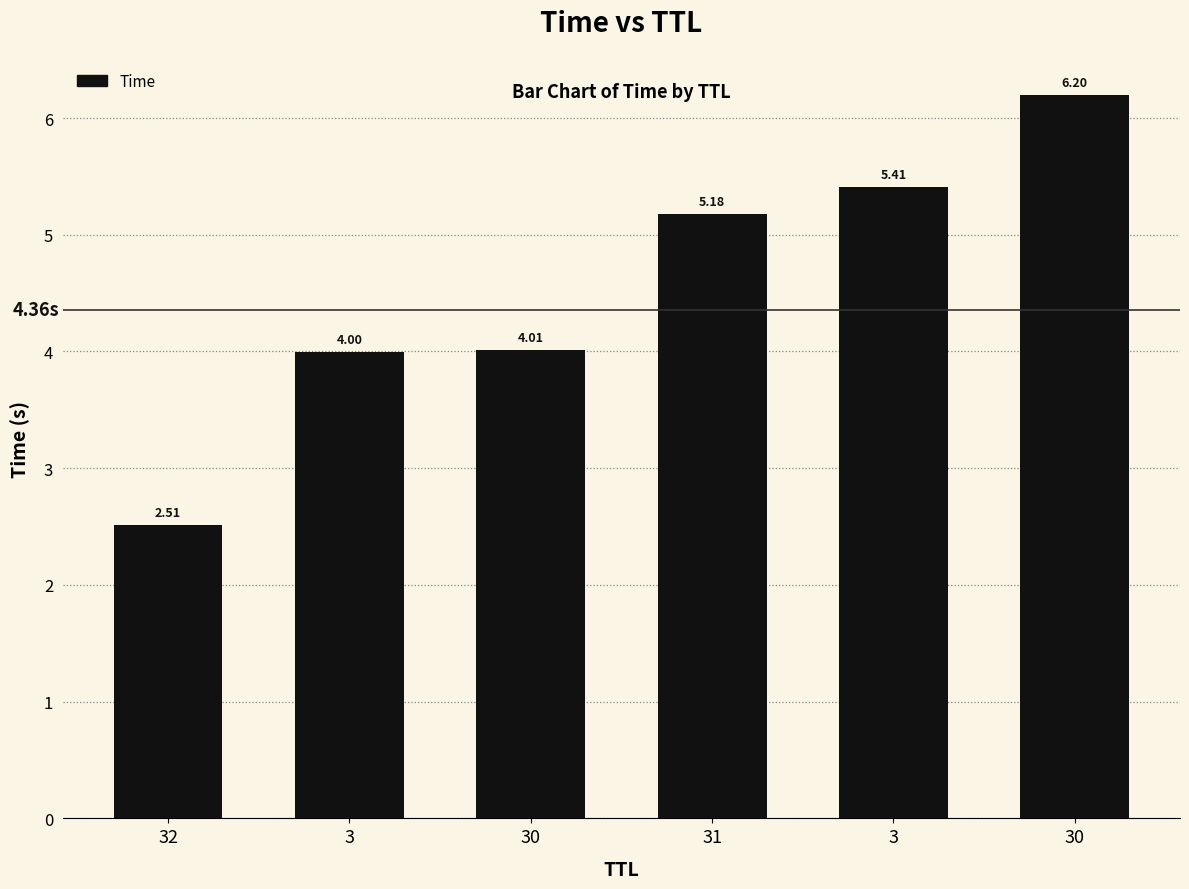

At which label does the data first exceed 5?

31